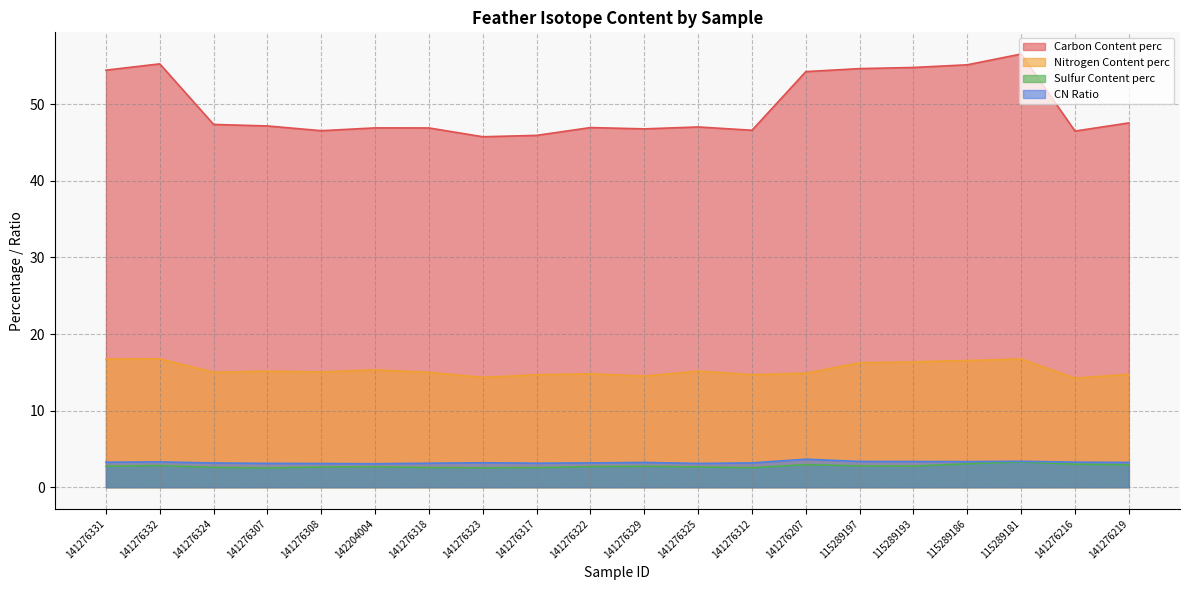

What is the difference between the maximum and minimum values in the Nitrogen Content perc series?

2.5